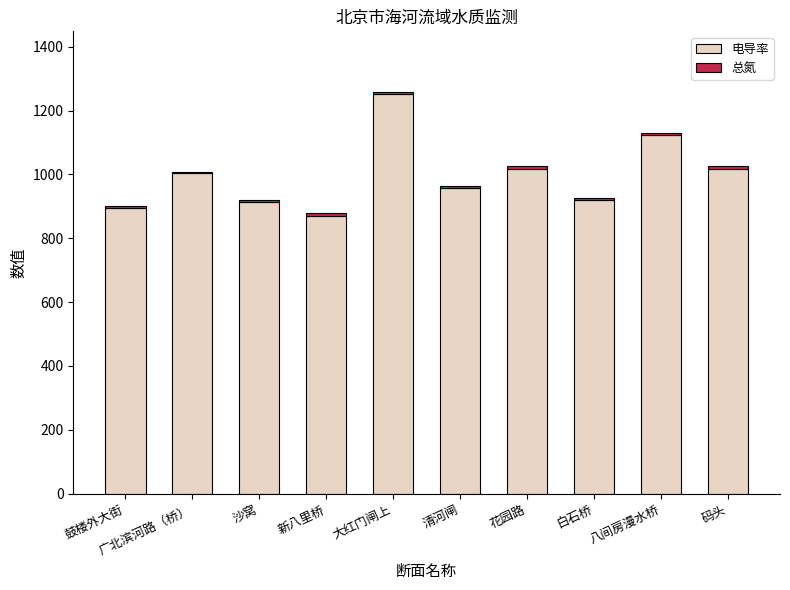

What is the sum of all 电导率 values?

9970.1